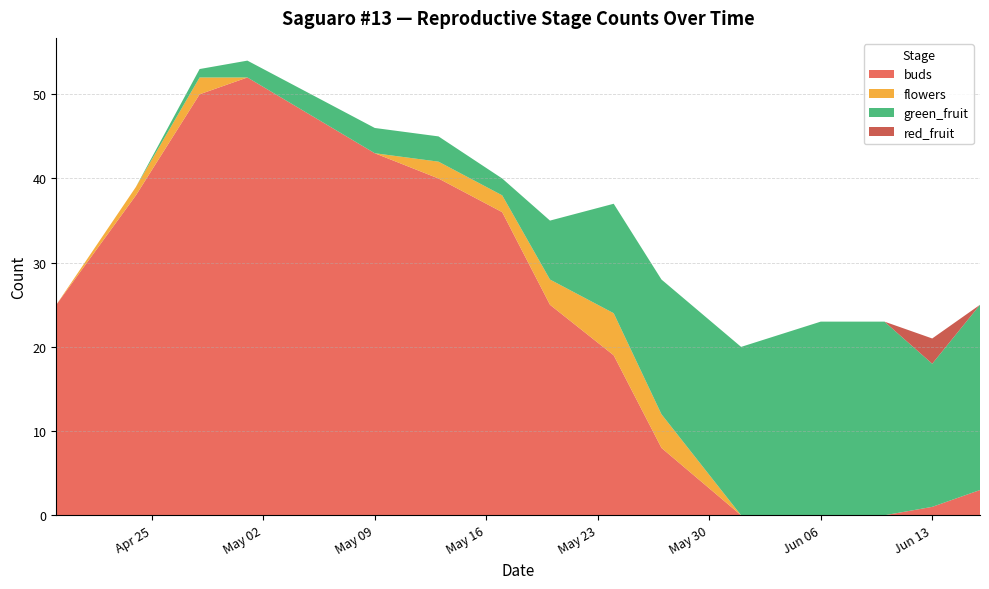

Reading left to right, list all the values displayed in this chart.

buds: 25	38	50	52	43	40	36	25	19	8	0	0	0	1	3
flowers: 0	1	2	0	0	2	2	3	5	4	0	0	0	0	0
green_fruit: 0	0	1	2	3	3	2	7	13	16	20	23	23	17	22
red_fruit: 0	0	0	0	0	0	0	0	0	0	0	0	0	3	0